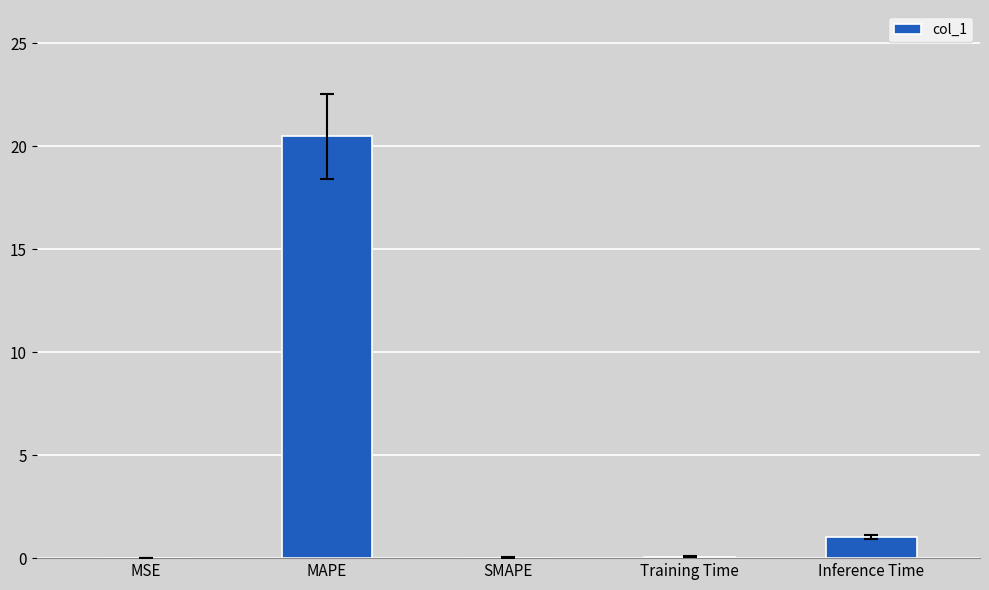

Between SMAPE and MAPE, which is larger?

MAPE